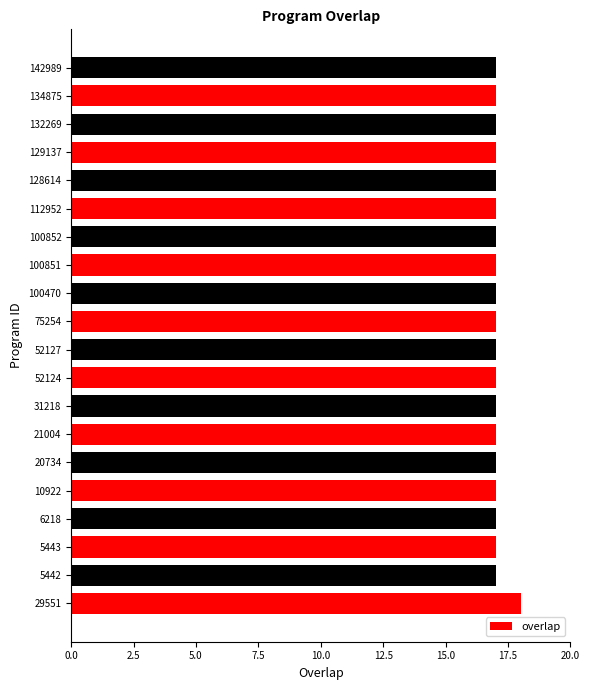

Is it true that the value at 31218 is 10?

False